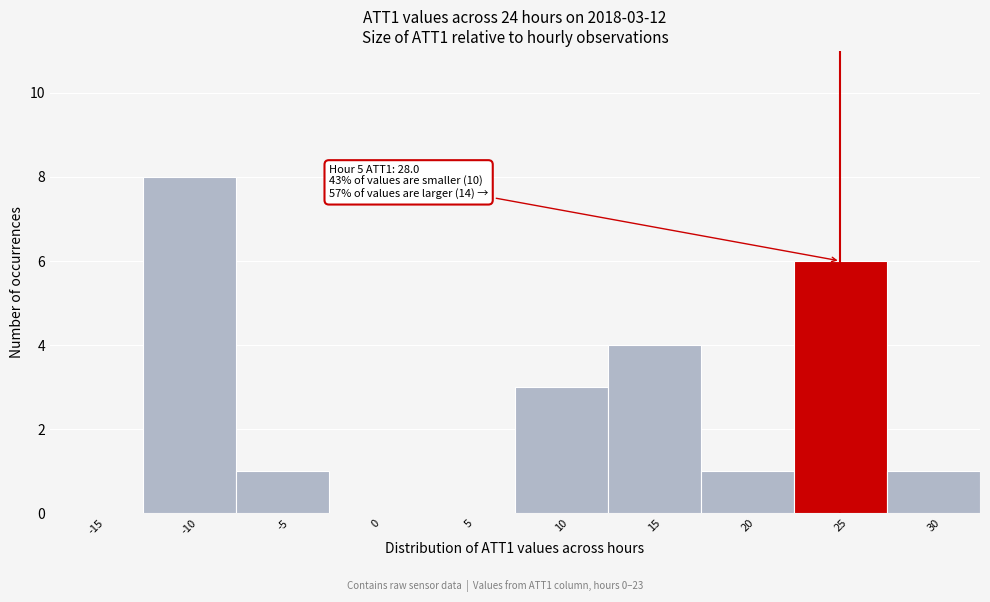

Reading left to right, extract all data points from this chart.

-15=0	-10=8	-5=1	0=0	5=0	10=3	15=4	20=1	25=6	30=1